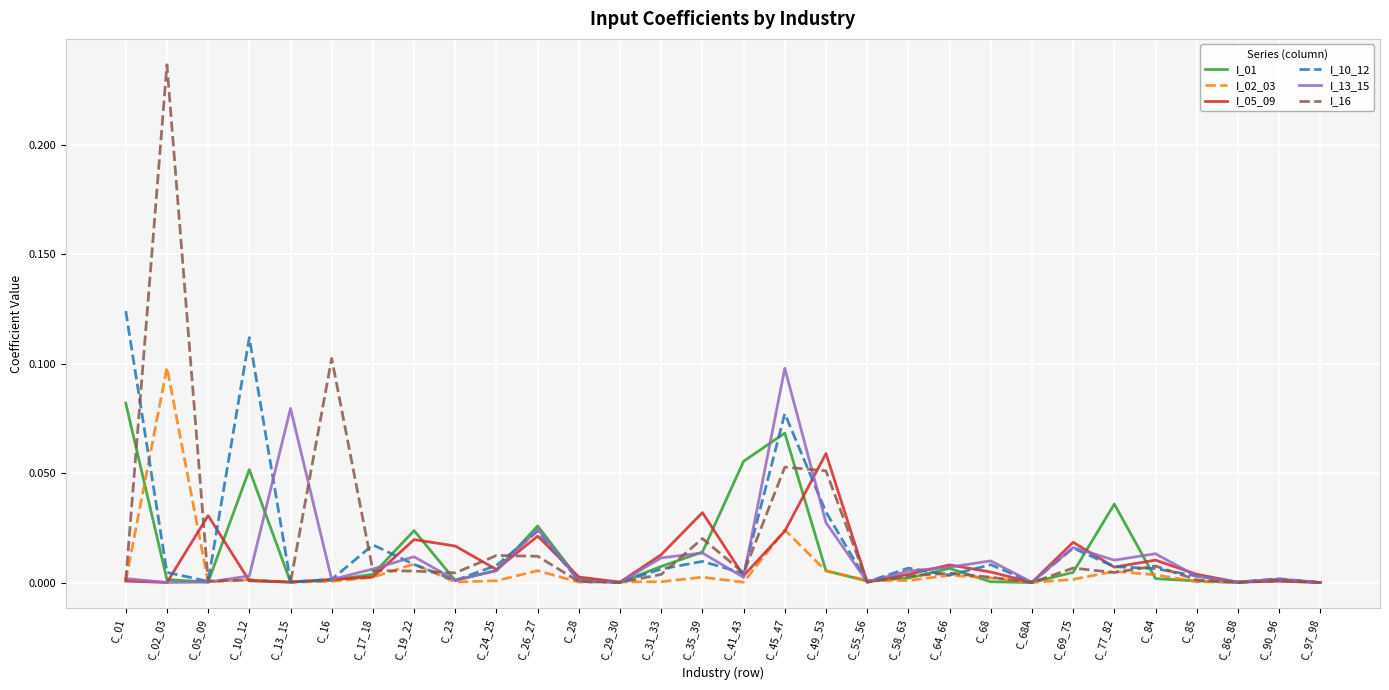

Which category has the highest value in the I_13_15 series?

C_45_47